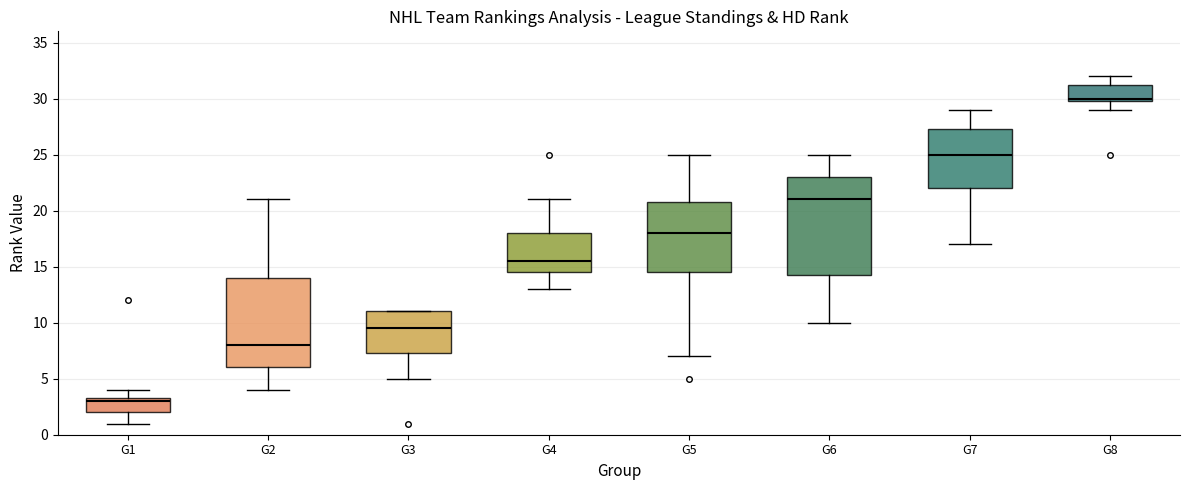

Where does the lower whisker of the box for G8 end on the y-axis? The values are not printed on the chart, so give them approximately, as read against the axis.

29.0